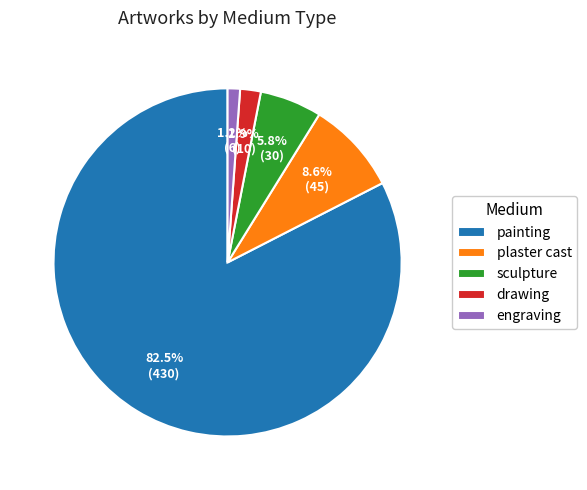

Is it true that drawing is 2% of the pie?

True